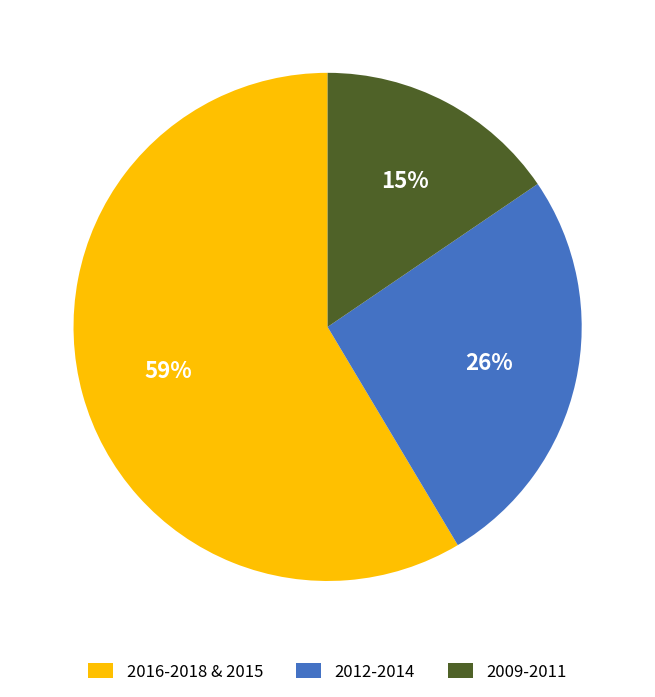

Does any single category account for the majority?

Yes